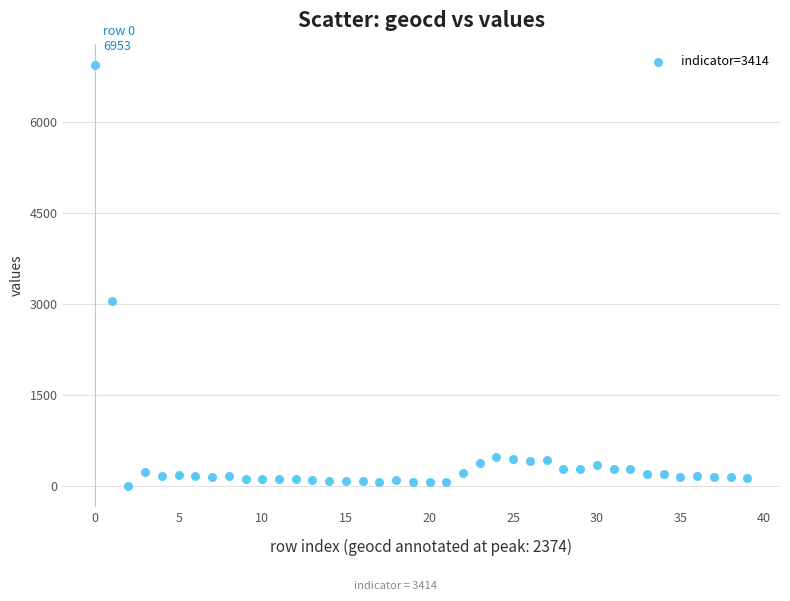

What Y value in the scatter plot is closest to 3476?

3046